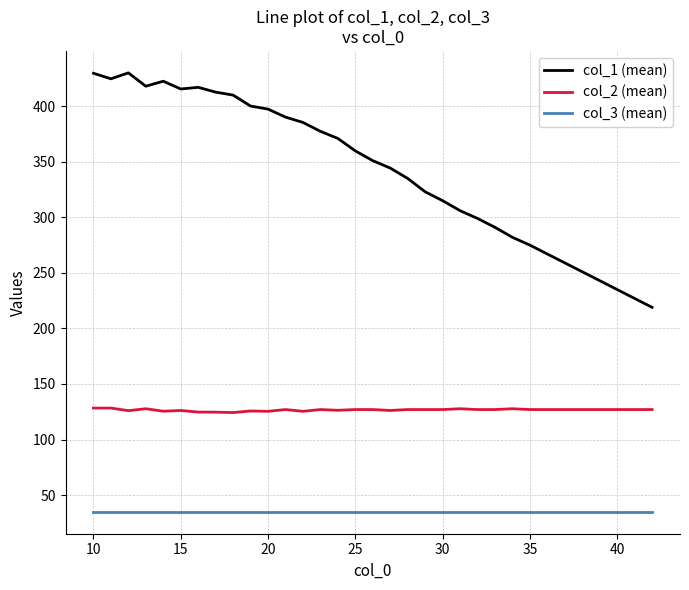

What is the minimum value for col_3 (mean)?

35.0